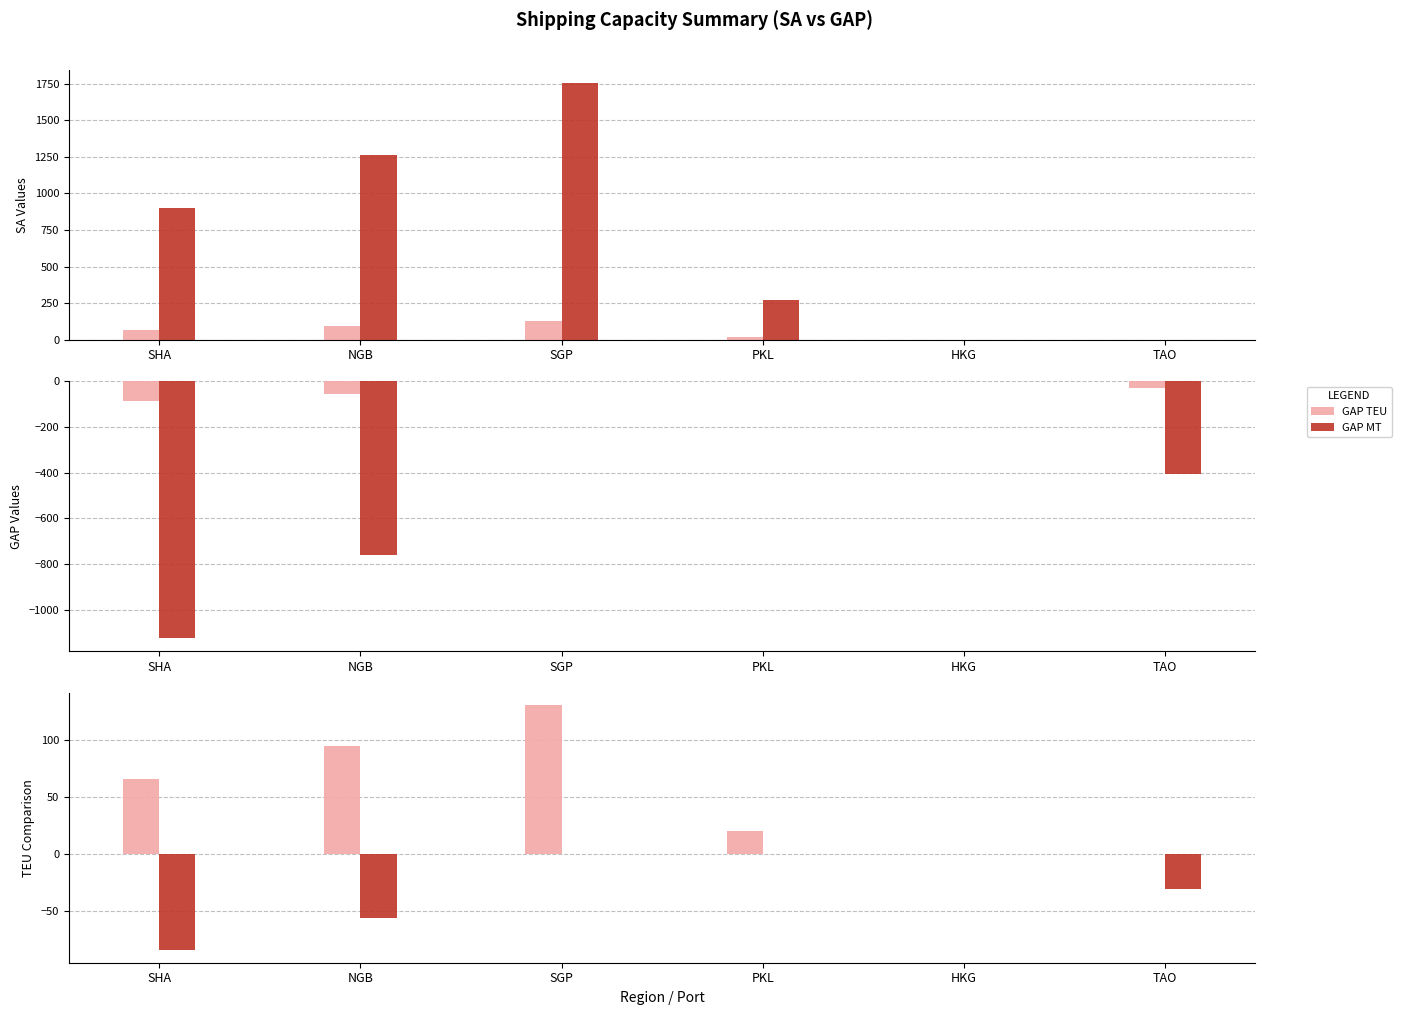

Is it true that SA MT equals 0 at HKG?

True